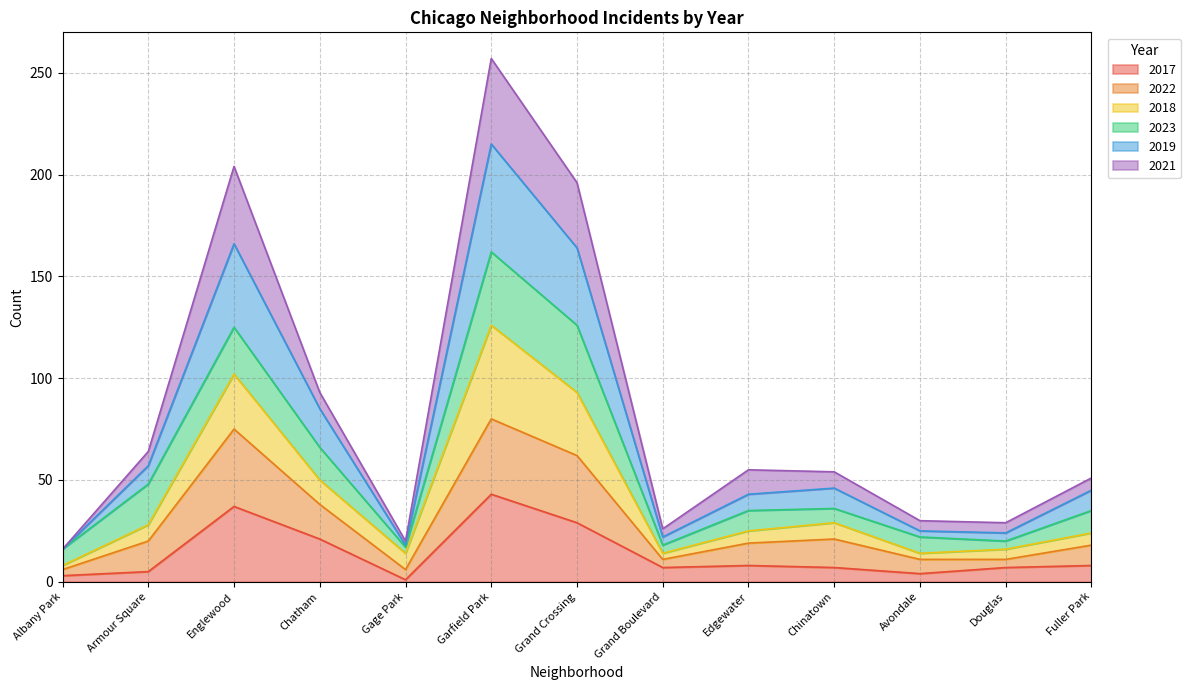

How many lines are shown in the chart?

6